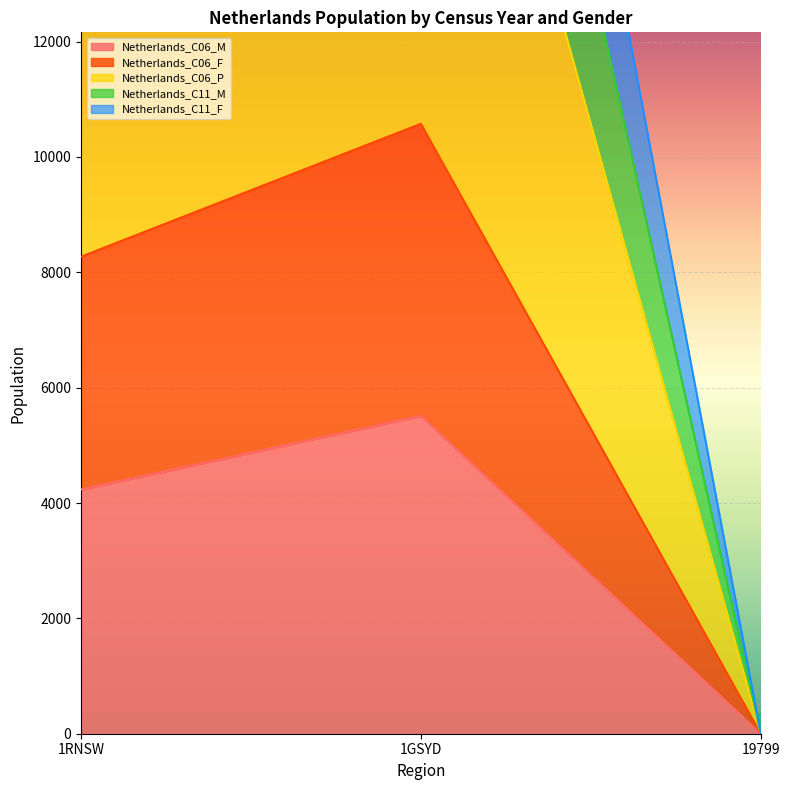

True or false: Netherlands_C06_M has a value of -1722 at 19799.

False